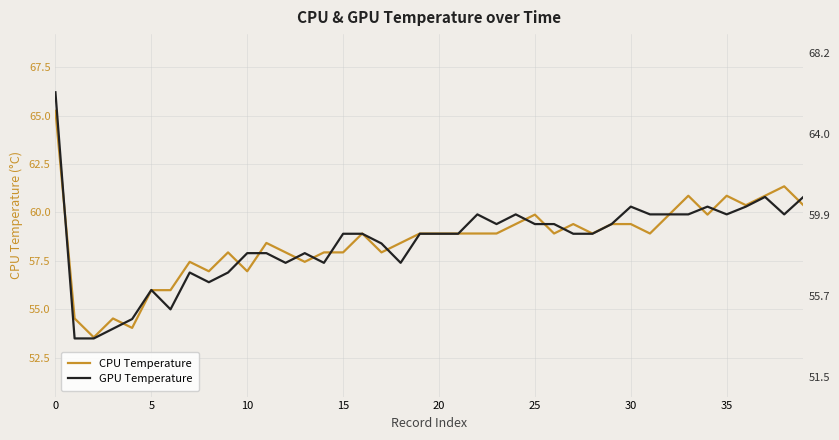

What is the value of the CPU Temperature point at the 37th from the left?

60.4